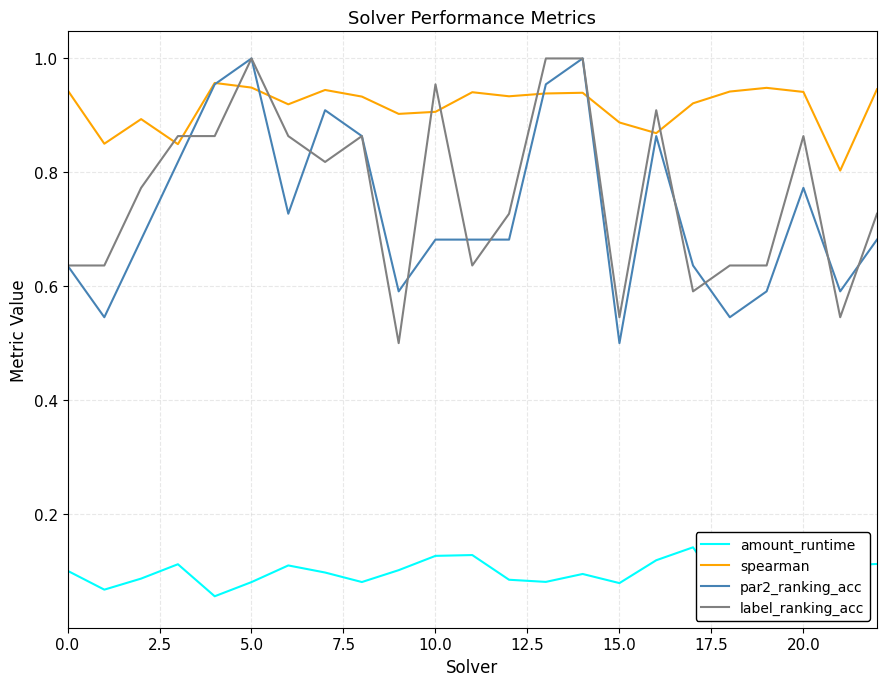

What is the total value across all series at 20?

2.7